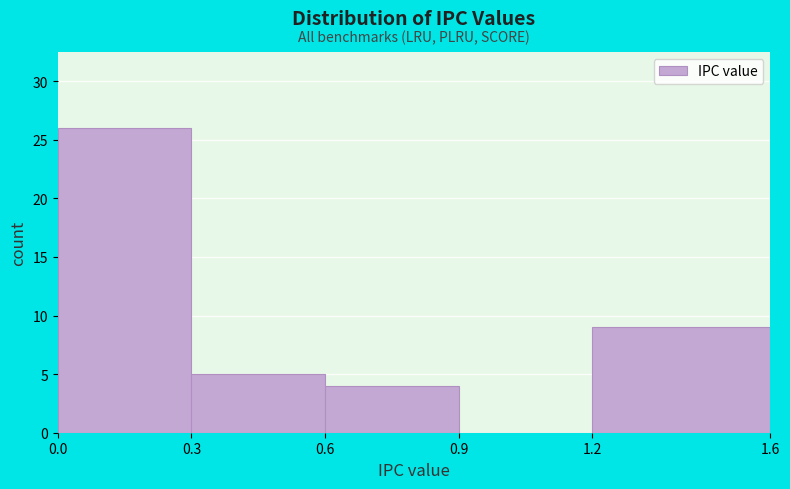

Reading left to right, list every bar in this chart as the range it spans on the x-axis followed by its height. The values are not printed on the chart, so give them approximately, as read against the axis.

0.0 to 0.3: 26
0.3 to 0.6: 5
0.6 to 0.9: 4
0.9 to 1.2: 0
1.2 to 1.6: 9